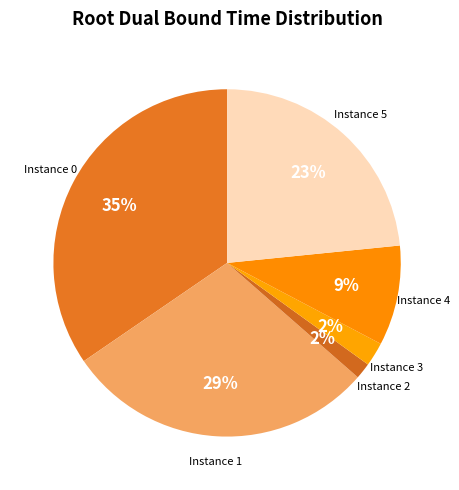

Which category has the smallest portion of the pie?

2